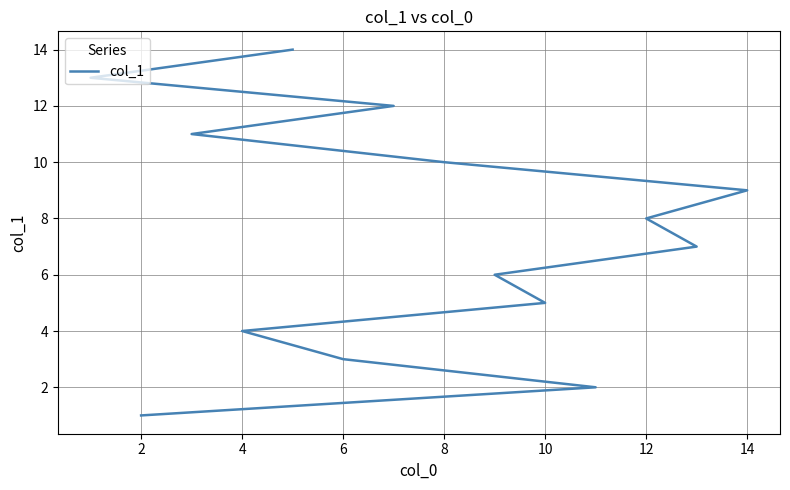

What is the greatest value displayed?

14